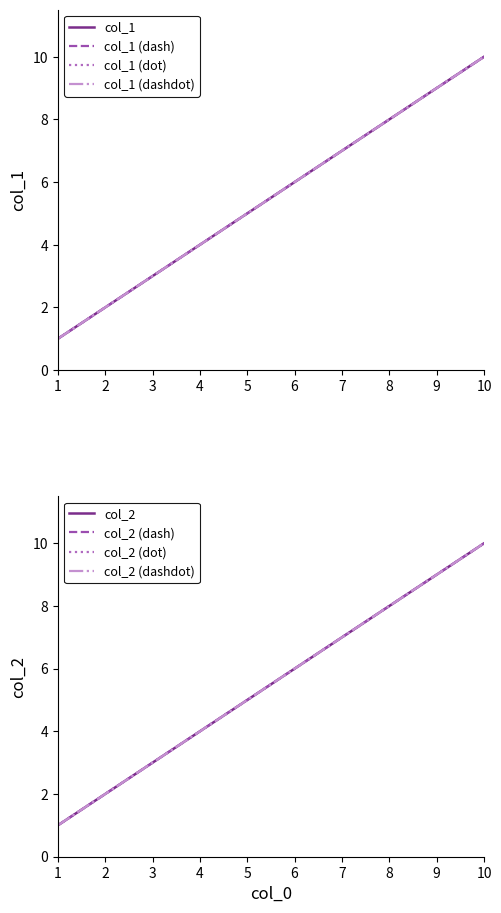

Between 3 and 7, which series saw the biggest shift?

col_1